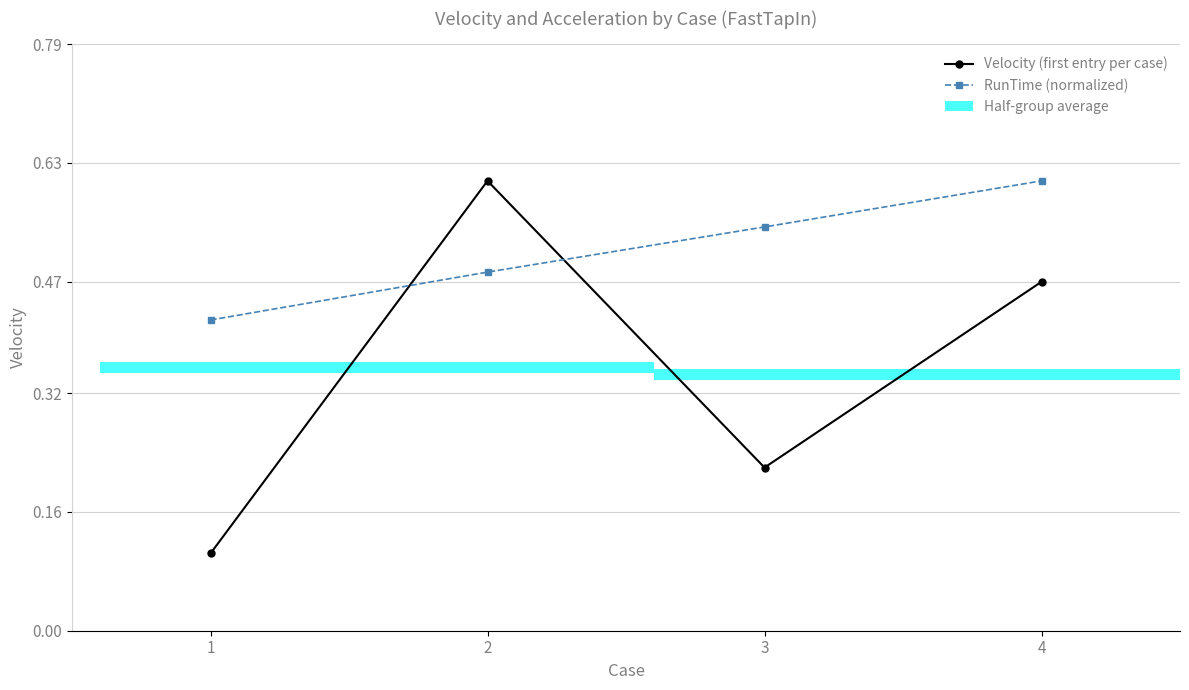

Is it true that Velocity (first entry per case) equals 0.5 at 4?

True